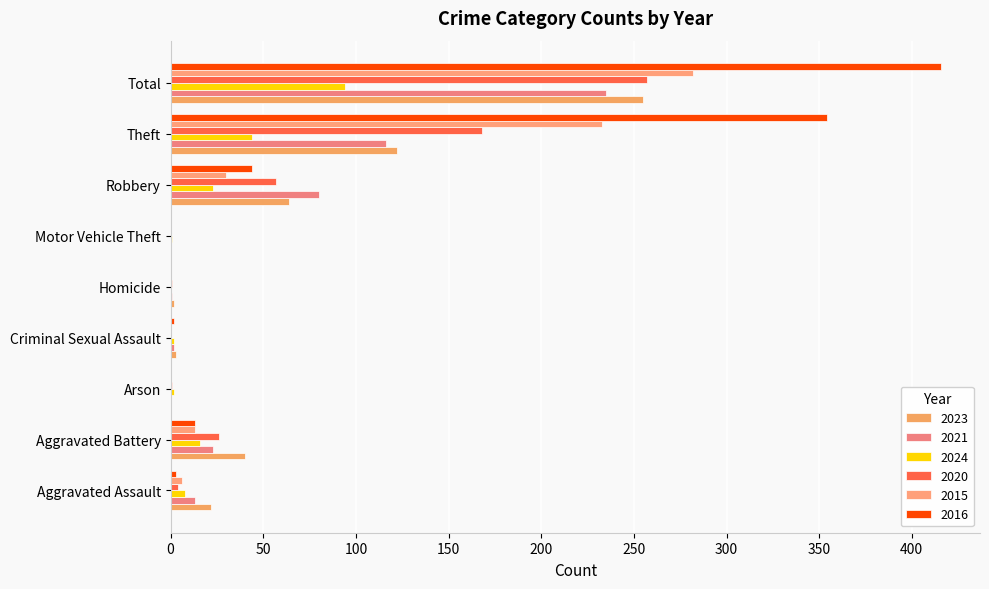

The 2015 series shows 13 at Aggravated Battery. True or false?

True